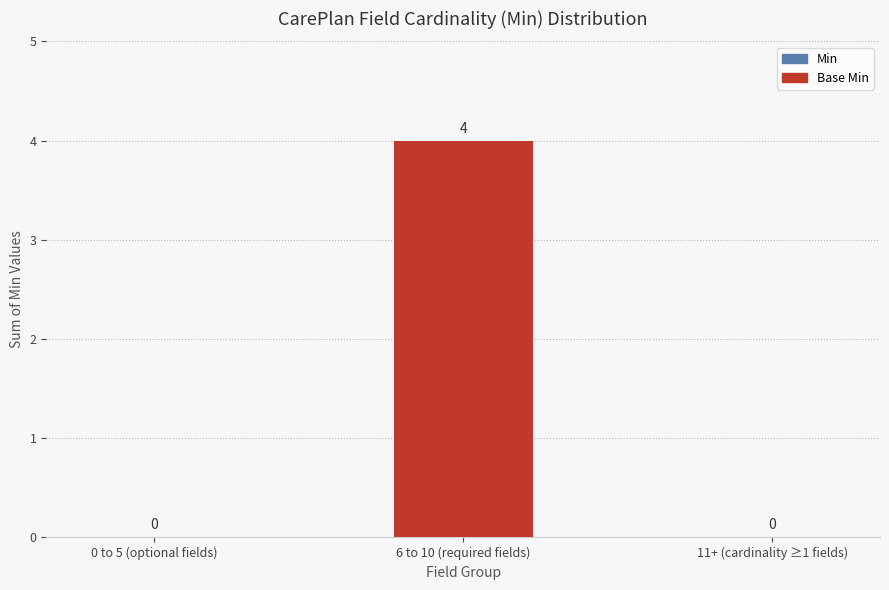

The chart shows a value of 1 at 0 to 5 (optional fields). True or false?

False